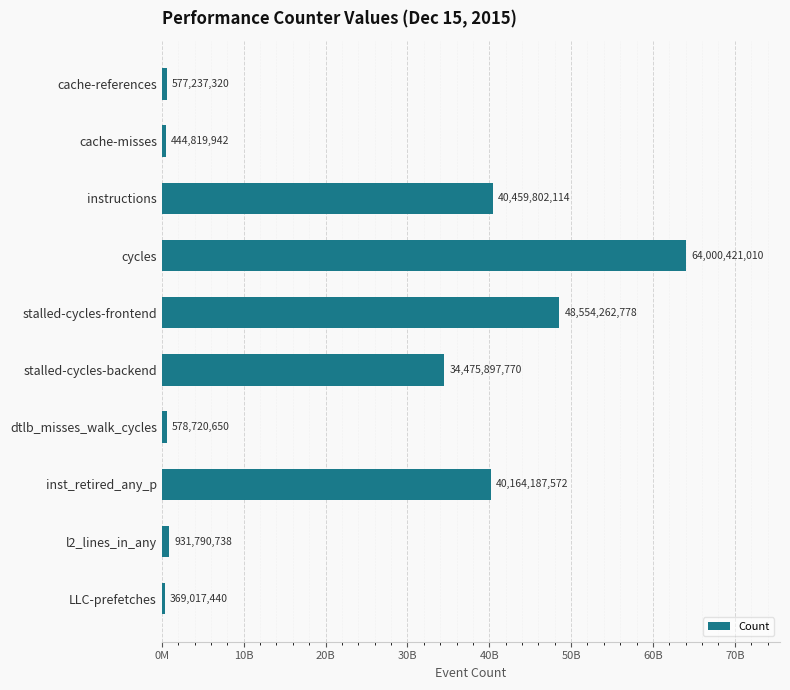

Does the chart contain any negative values?

No